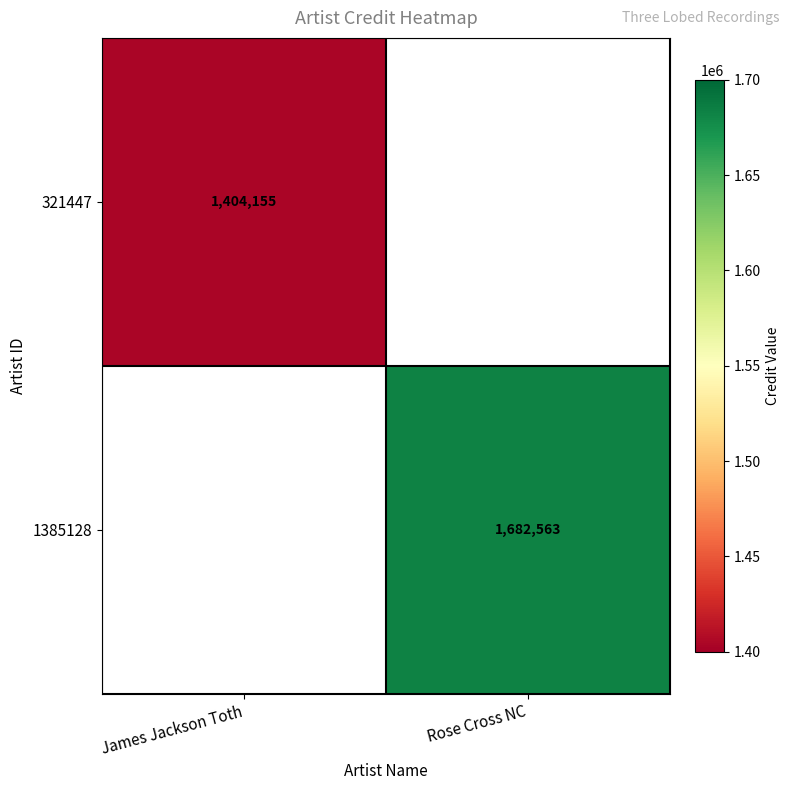

Is it true that 321447 equals 2214941.9 at James Jackson Toth?

False